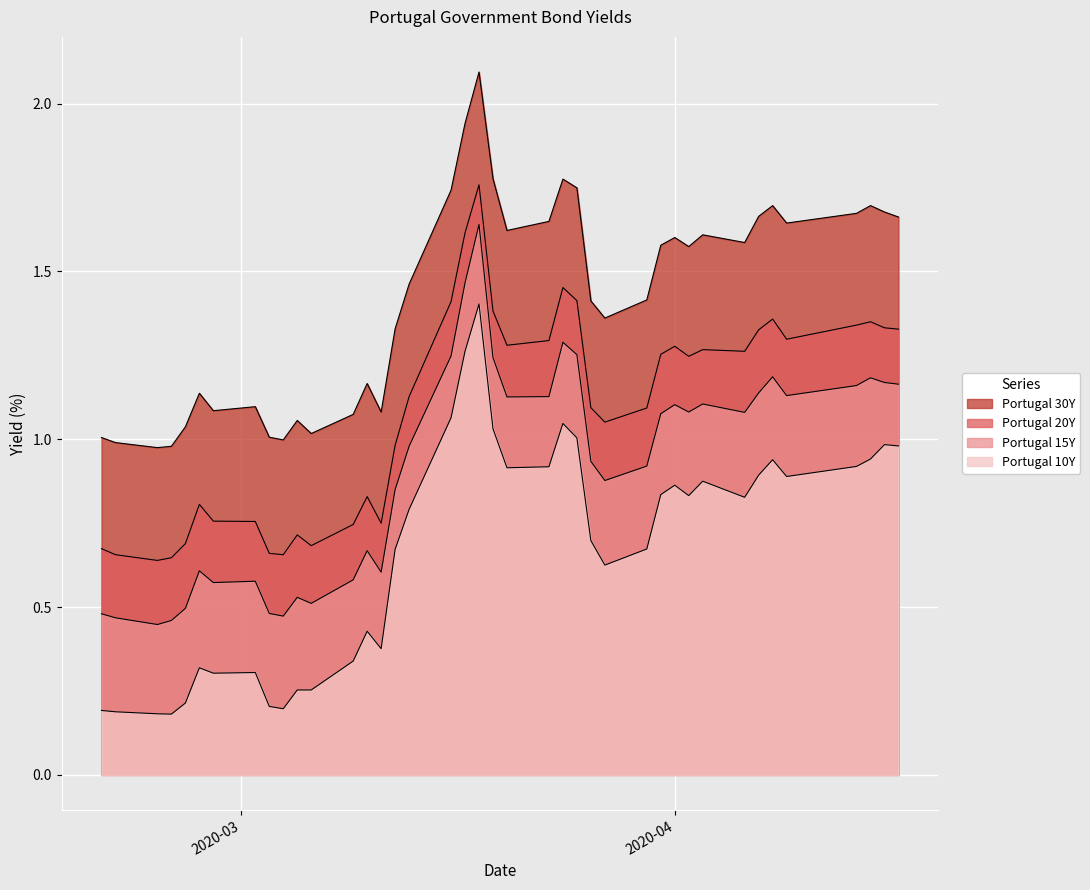

What is the highest value of the Portugal 20Y series?

1.8